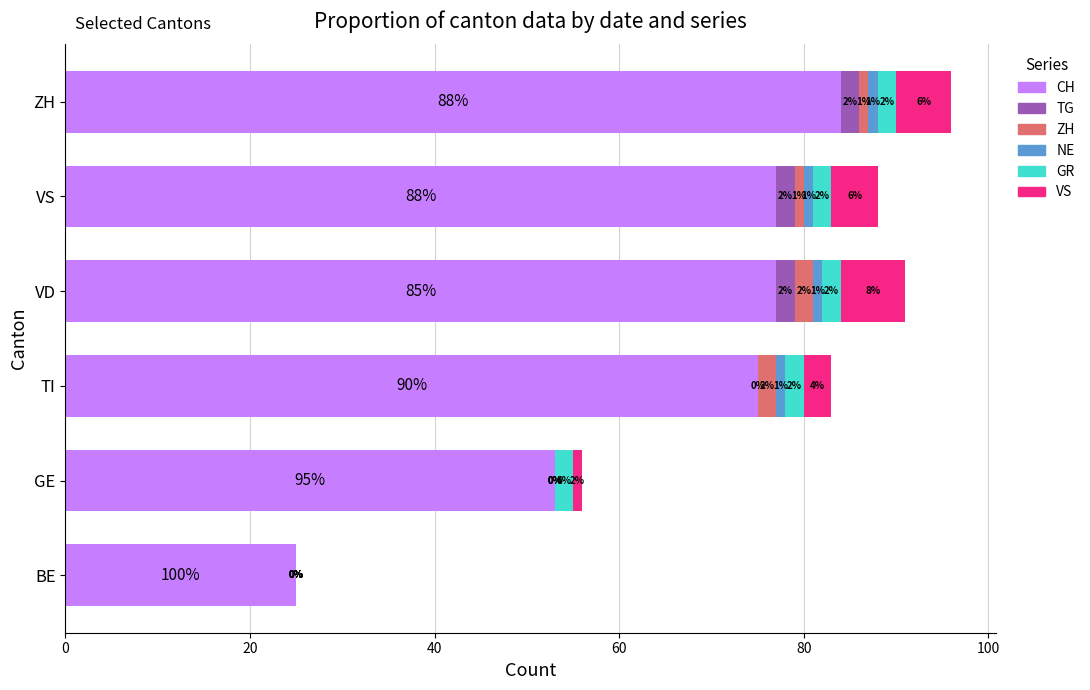

What is the sum of all CH values?

391